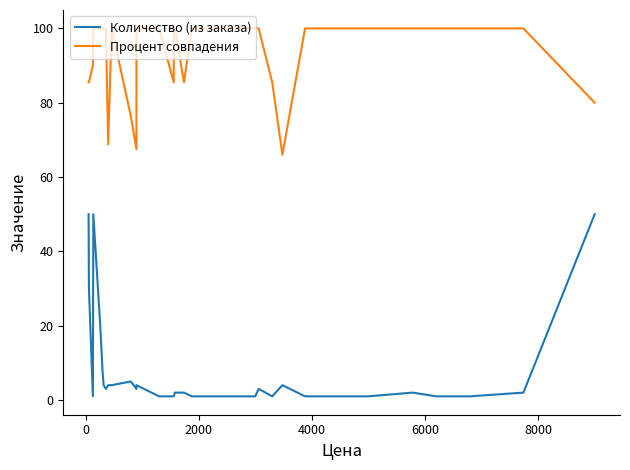

Reading left to right, what are all the values shown in this chart?

Количество (из заказа): 50.0	30.0	1.0	50.0	20.0	8.0	4.0	3.0	4.0	4.0	5.0	3.0	4.0	1.0	1.0	1.0	2.0	2.0	2.0	1.0	1.0	1.0	1.0	1.0	1.0	3.0	1.0	4.0	1.0	1.0	1.0	2.0	1.0	1.0	2.0	50.0
Процент совпадения: 85.5	85.5	90.0	100.0	100.0	100.0	100.0	100.0	68.8	100.0	76.5	67.5	100.0	100.0	85.5	100.0	100.0	100.0	85.5	100.0	100.0	100.0	100.0	100.0	100.0	100.0	85.5	66.0	100.0	100.0	100.0	100.0	100.0	100.0	100.0	80.0